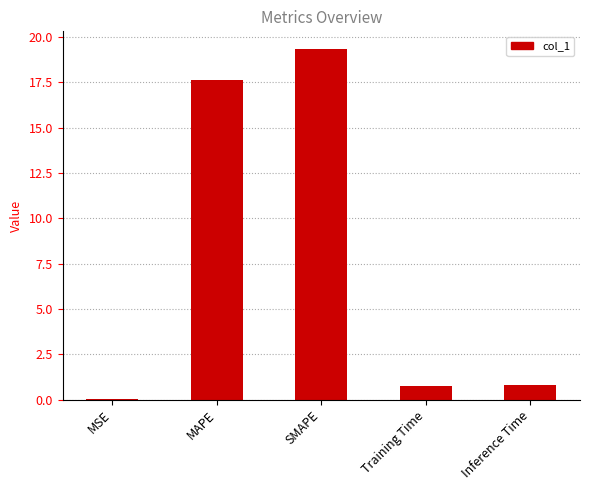

What value does the data have at SMAPE?

19.4